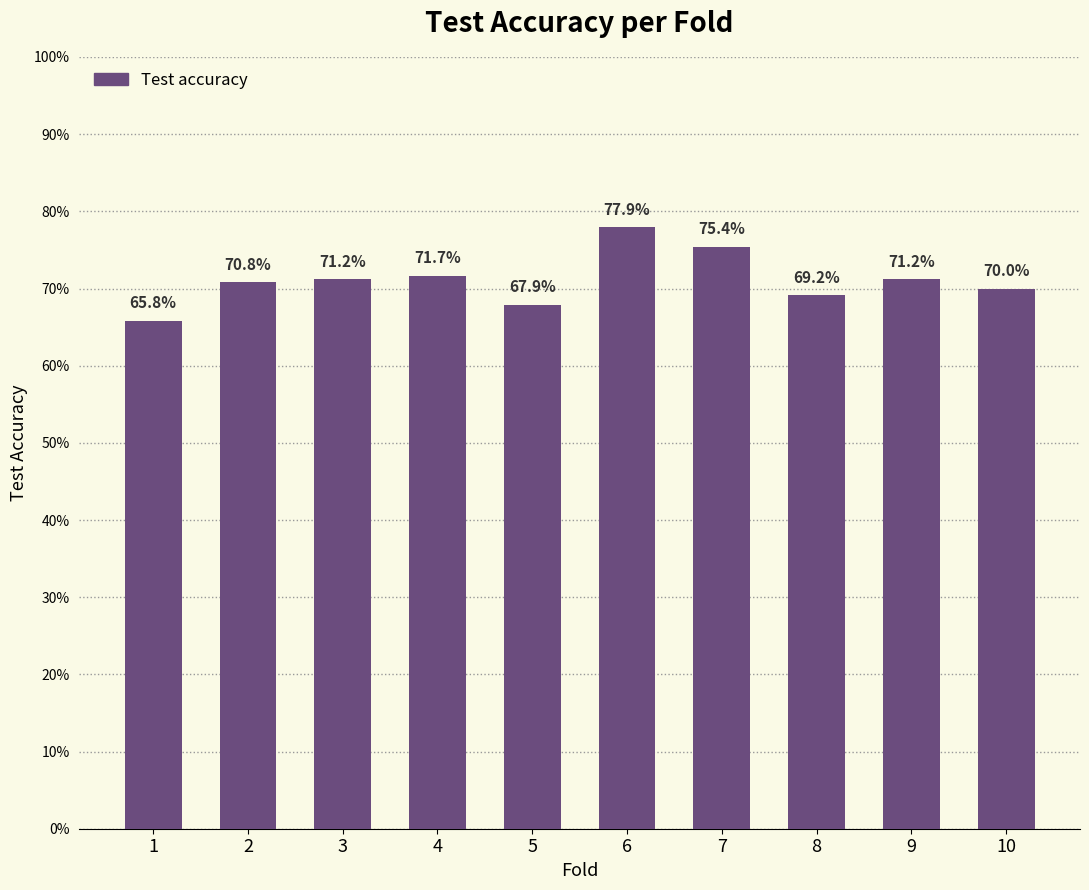

Which has a higher value, 5 or 10?

10